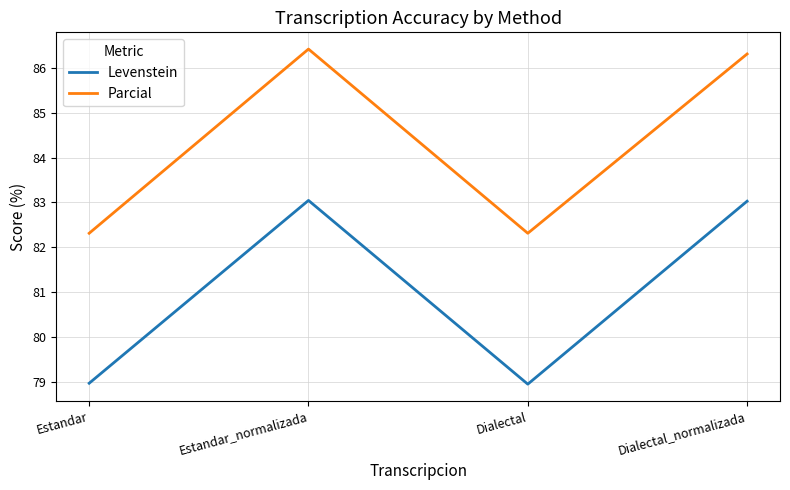

How many interior local peaks does the Levenstein series have?

1